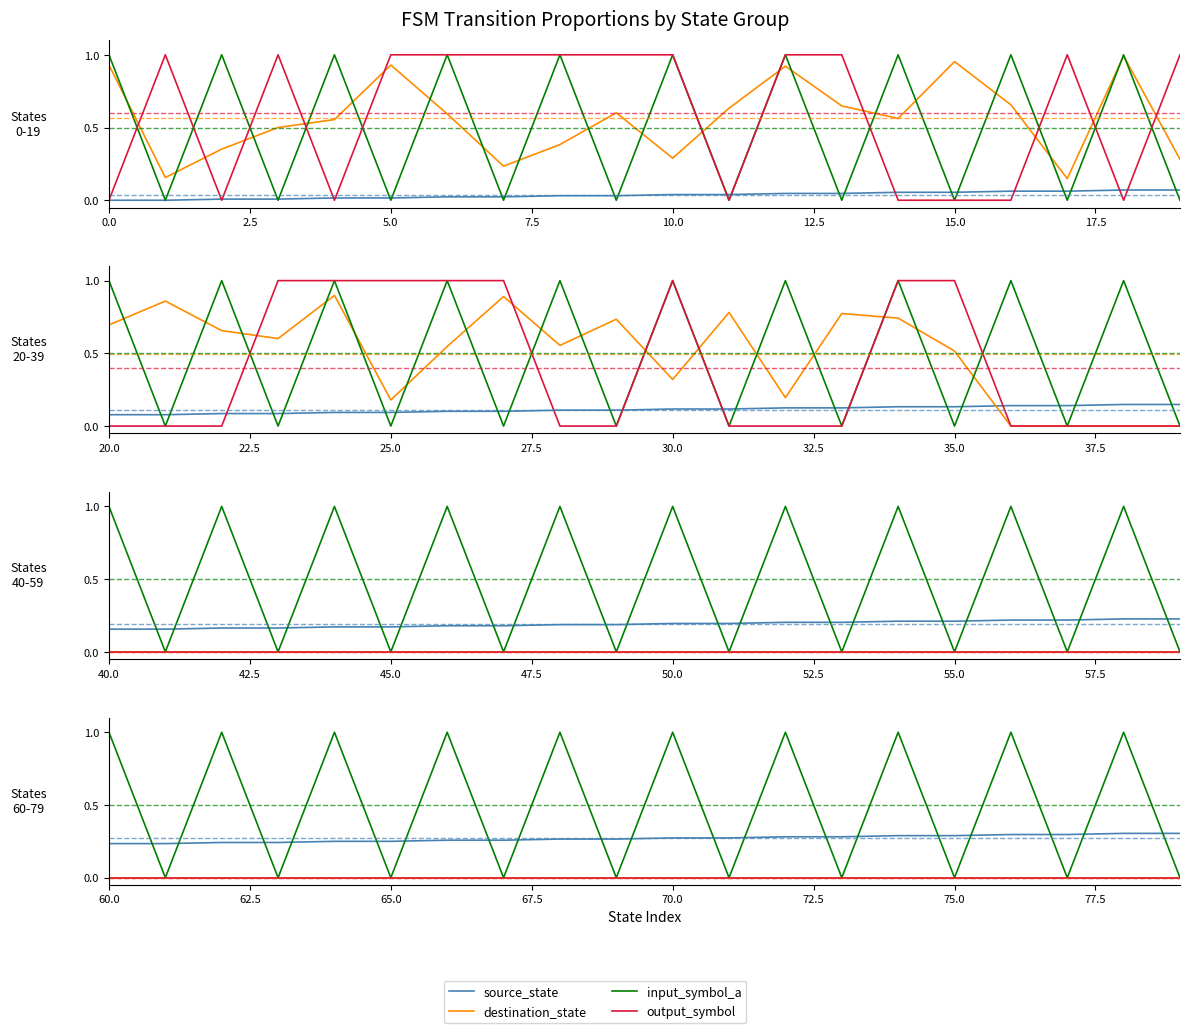

What is the label of the 7th point from the left?

15.0